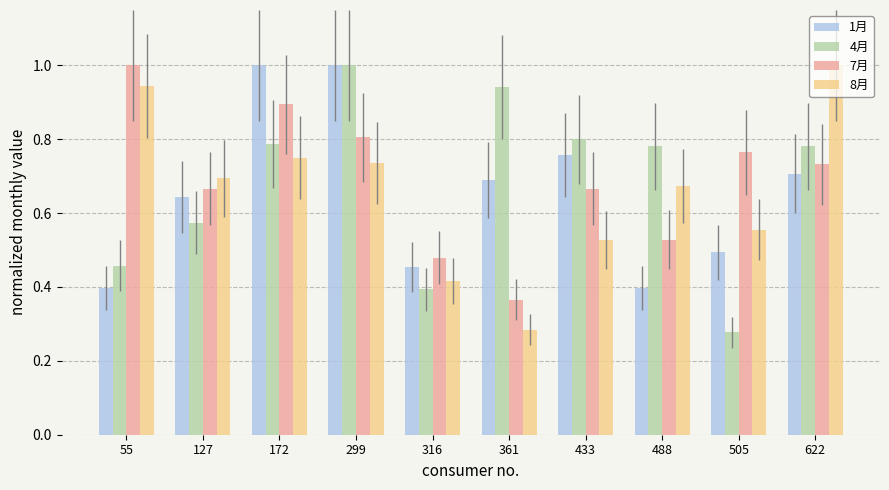

What is the highest value of the 7月 series?

1.0